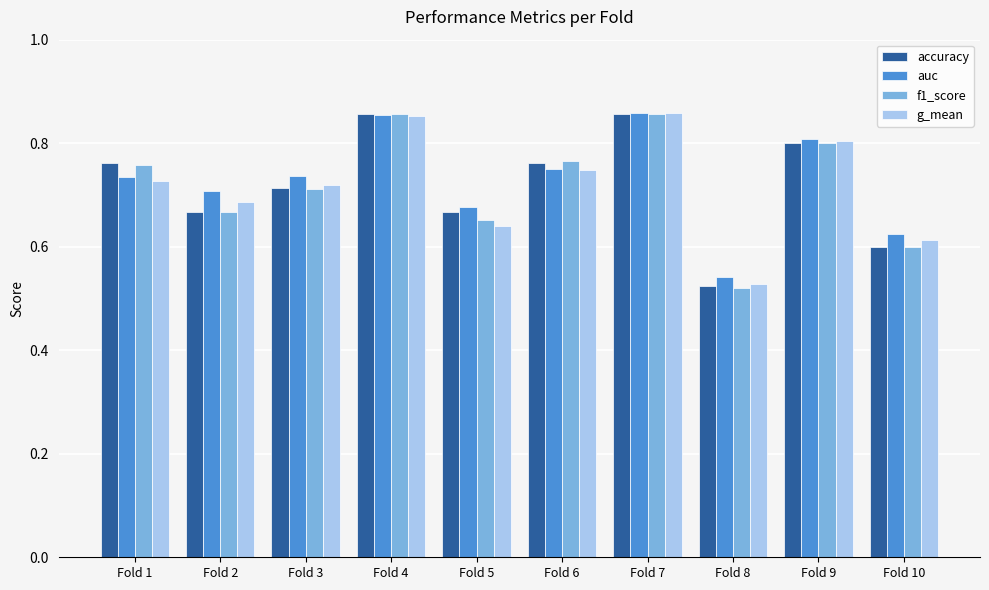

Which category has the lowest value in the f1_score series?

Fold 8